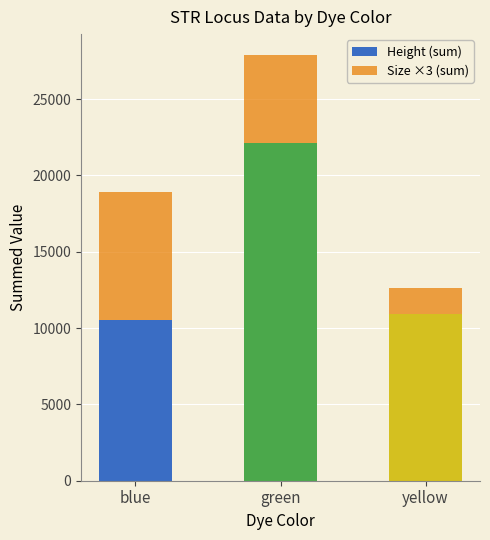

How many values in the Height (sum) series are below 10913?

1